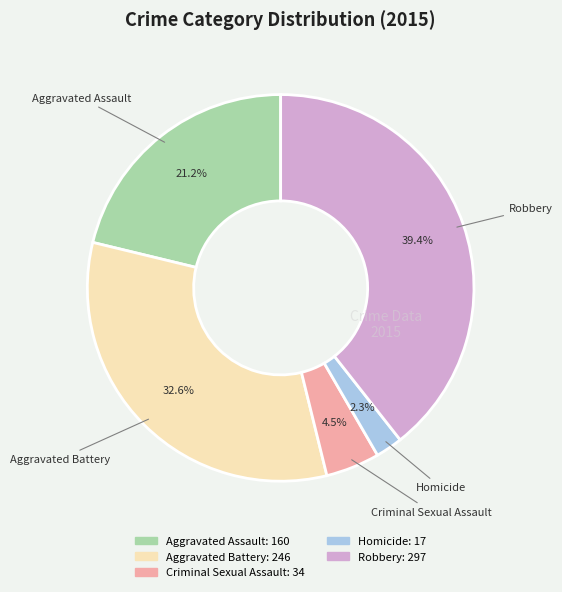

How many segments does this pie chart have?

5